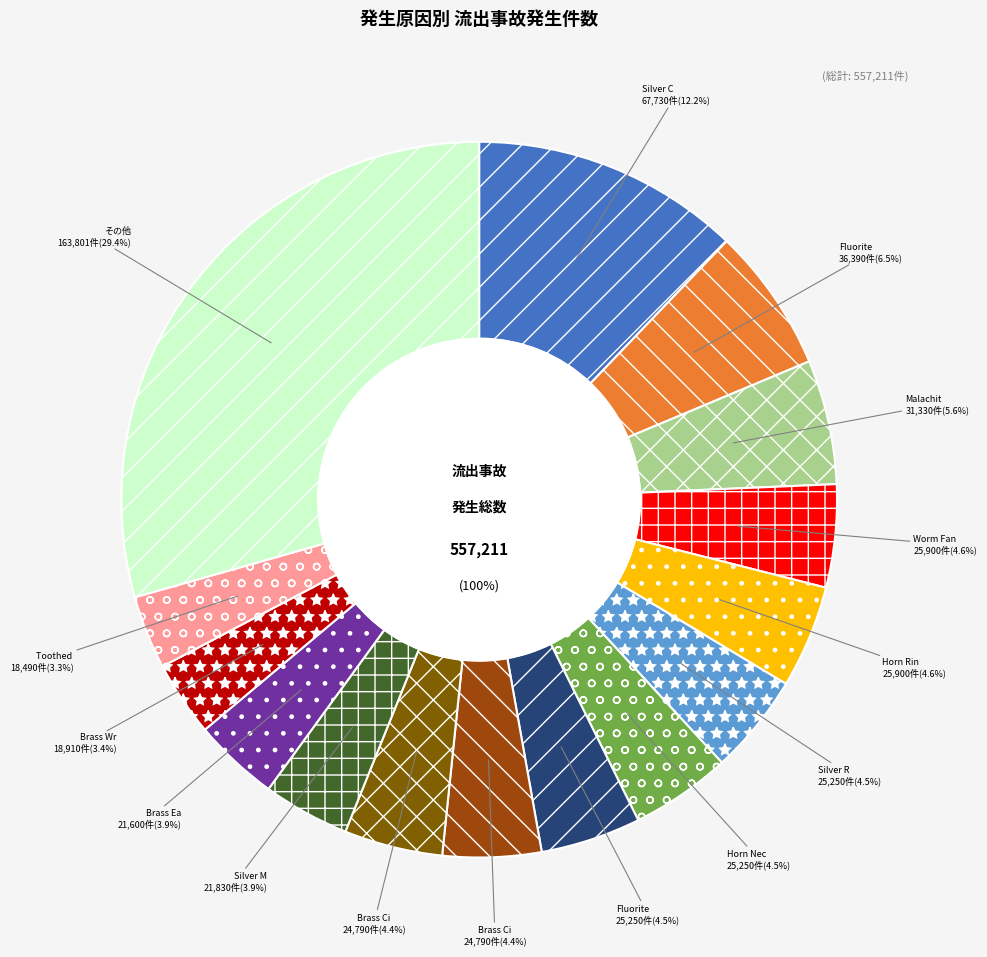

To the nearest percent, what percentage of the pie is Toothed Staghorn Staff?

3%